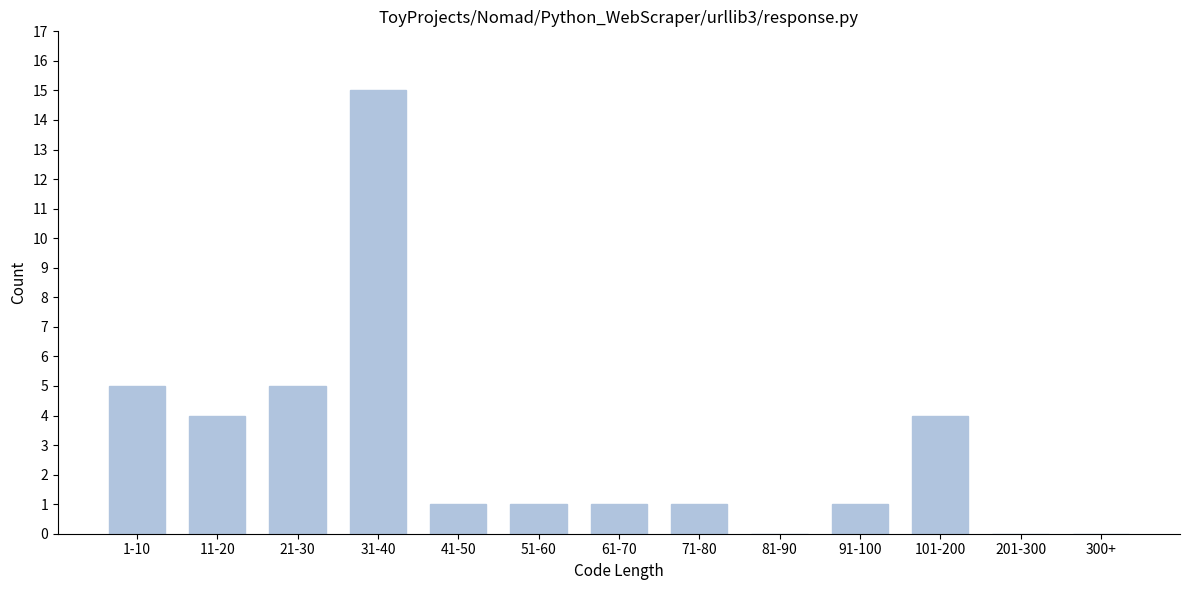

Reading left to right, transcribe all the data shown in this chart.

1-10=5	11-20=4	21-30=5	31-40=15	41-50=1	51-60=1	61-70=1	71-80=1	81-90=0	91-100=1	101-200=4	201-300=0	300+=0